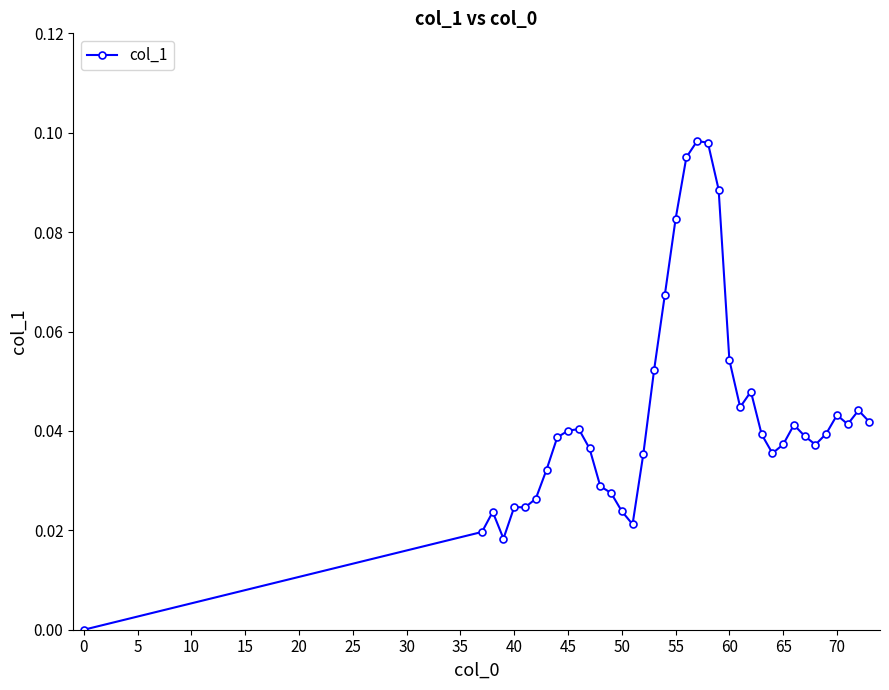

True or false: the data has more than 1 interior local peaks.

True